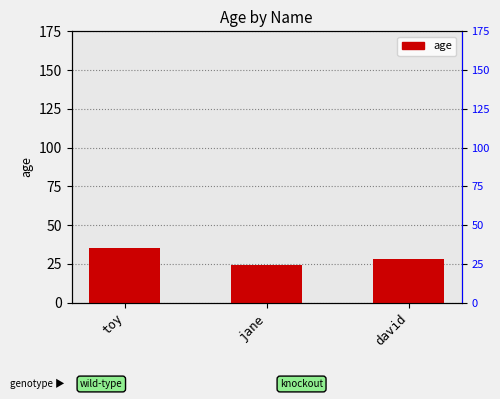

What is the difference between the maximum and minimum values?

11